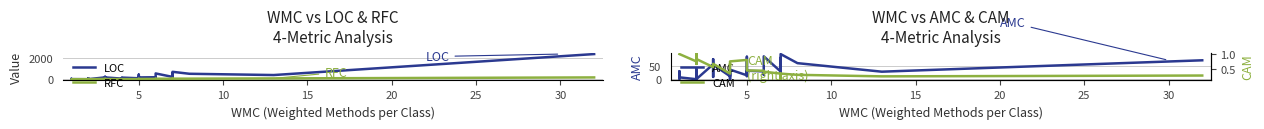

True or false: LOC and AMC cross at least once.

False